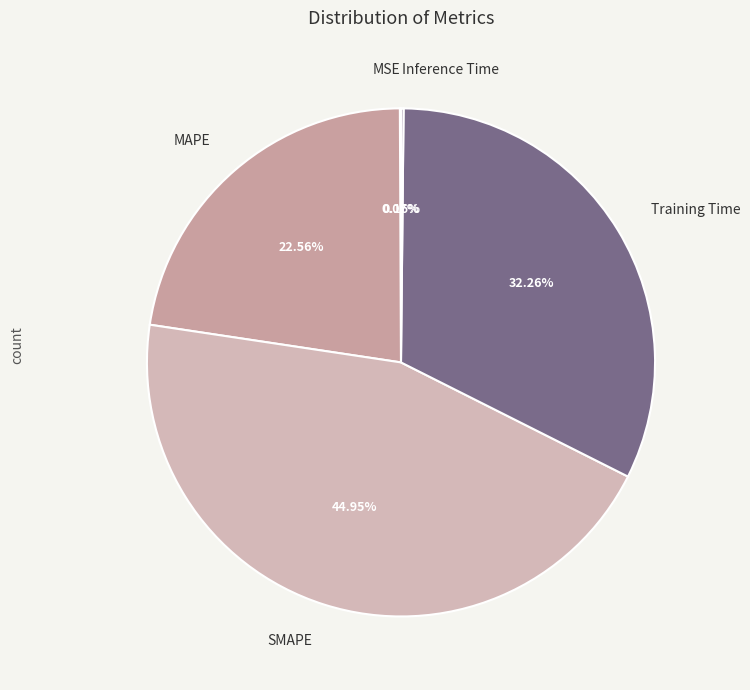

Which category has the biggest portion of the pie?

SMAPE